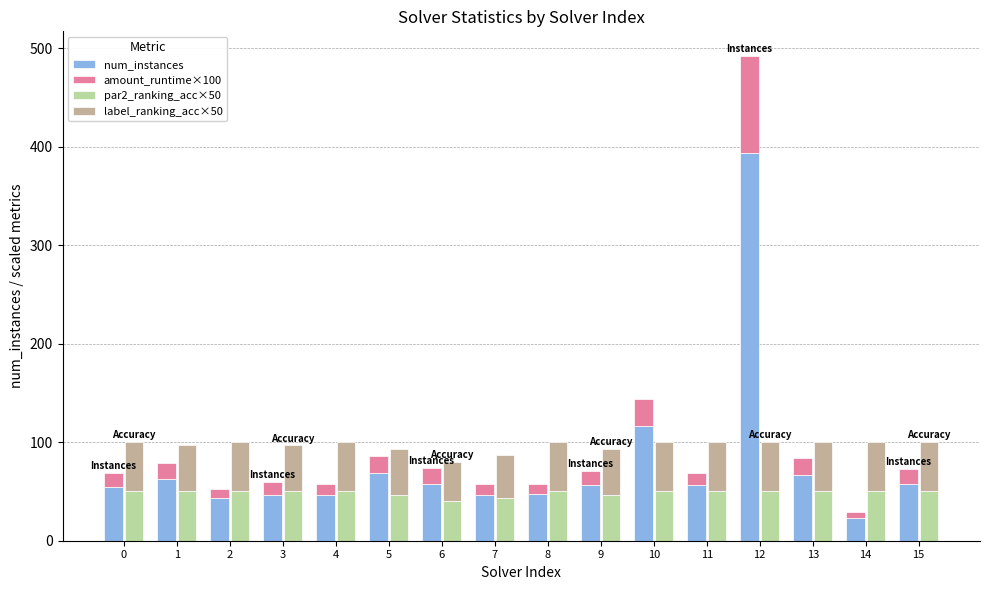

At which label is num_instances closest to 208?

10